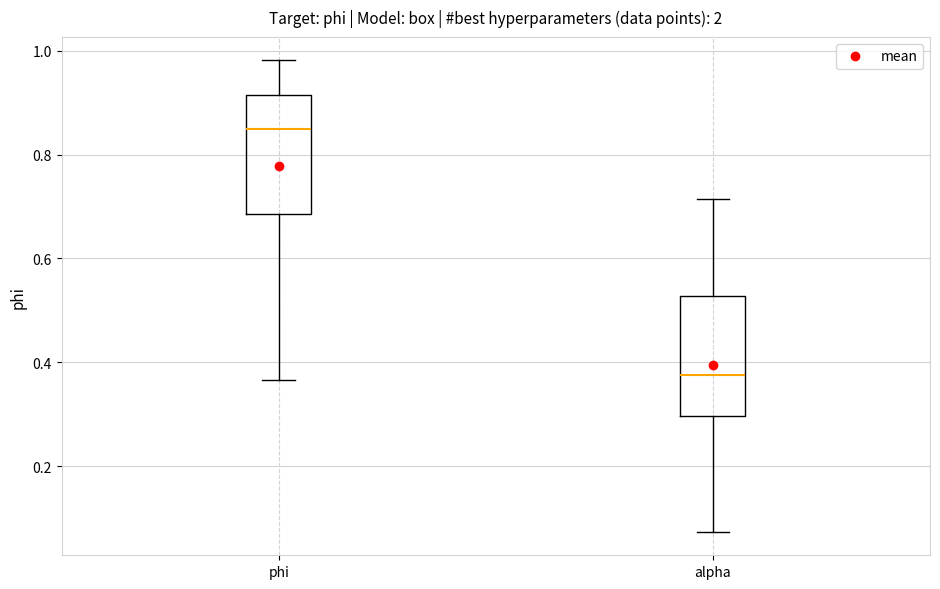

Which box has the highest median line?

phi